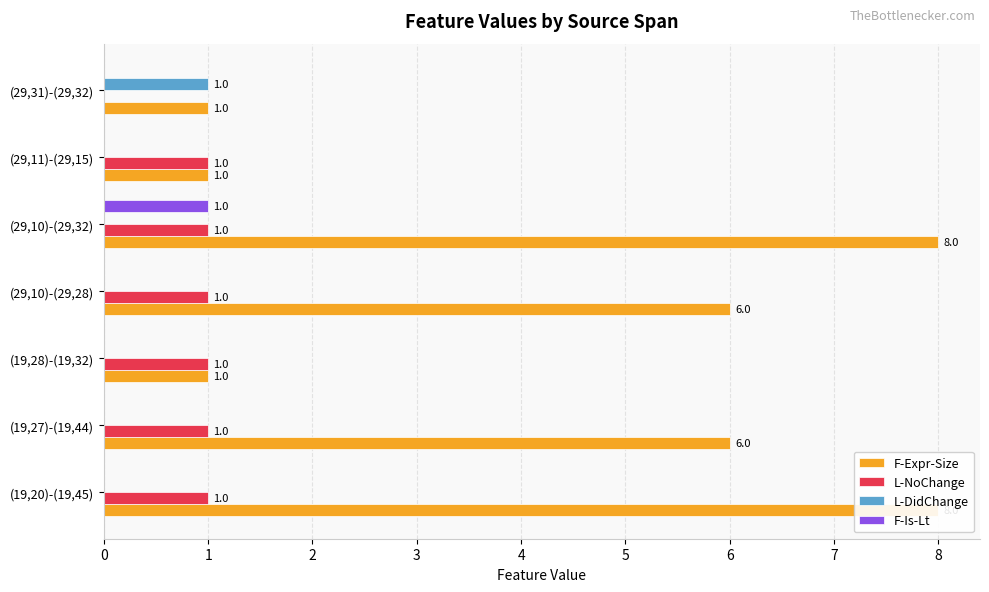

Reading left to right, list all the values displayed in this chart.

F-Expr-Size: 8	6	1	6	8	1	1
L-NoChange: 1	1	1	1	1	1	0
L-DidChange: 0	0	0	0	0	0	1
F-Is-Lt: 0	0	0	0	1	0	0